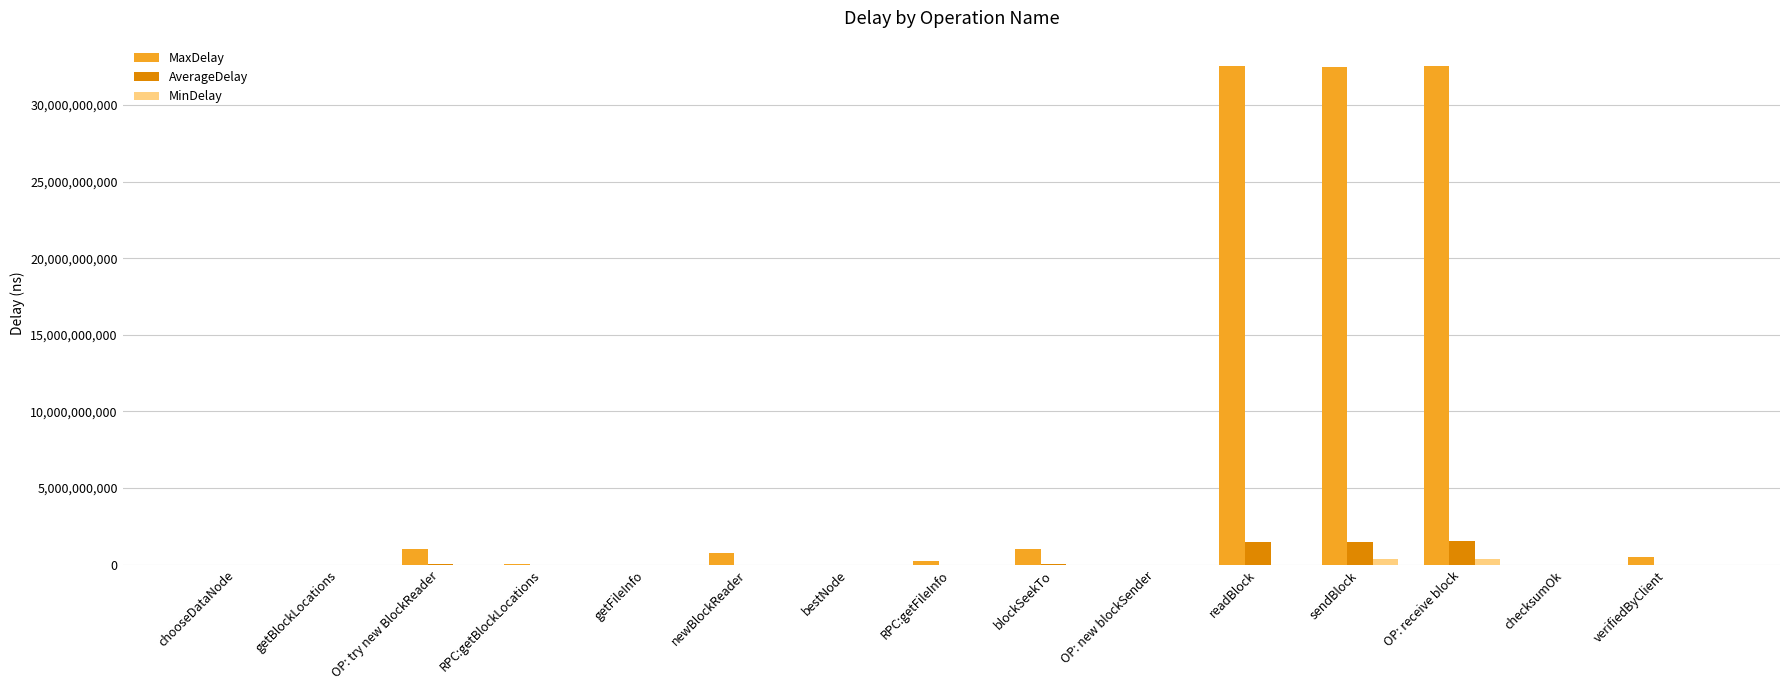

How many data points in AverageDelay are above 6574597?

8